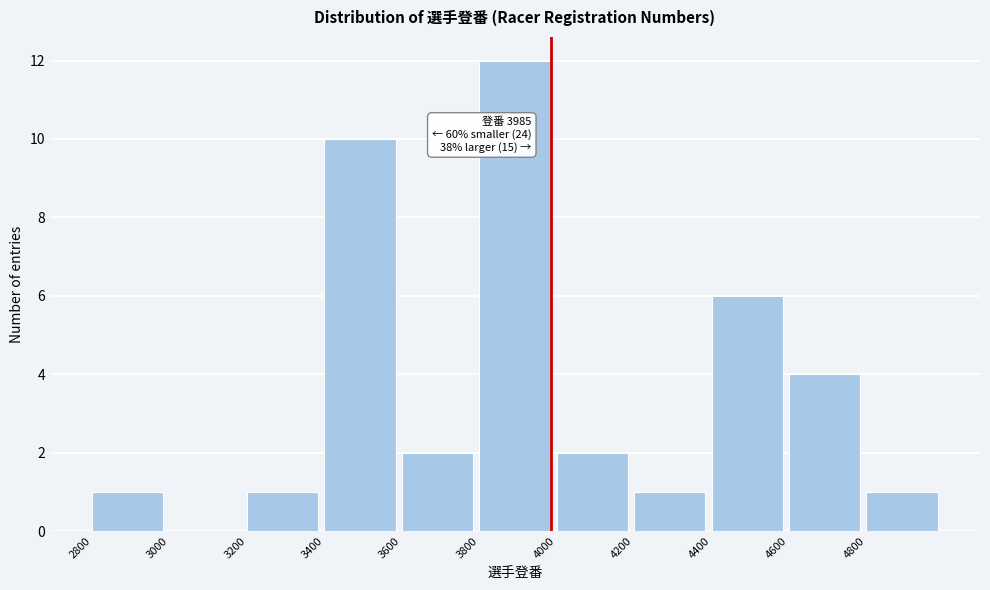

Which range on the x-axis has the tallest bar?

3800 to 4000